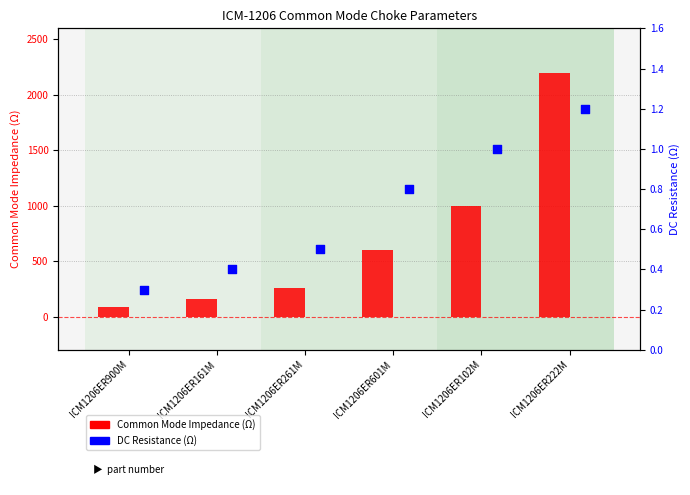

What is the total value across all series at ICM1206ER222M?

2201.2